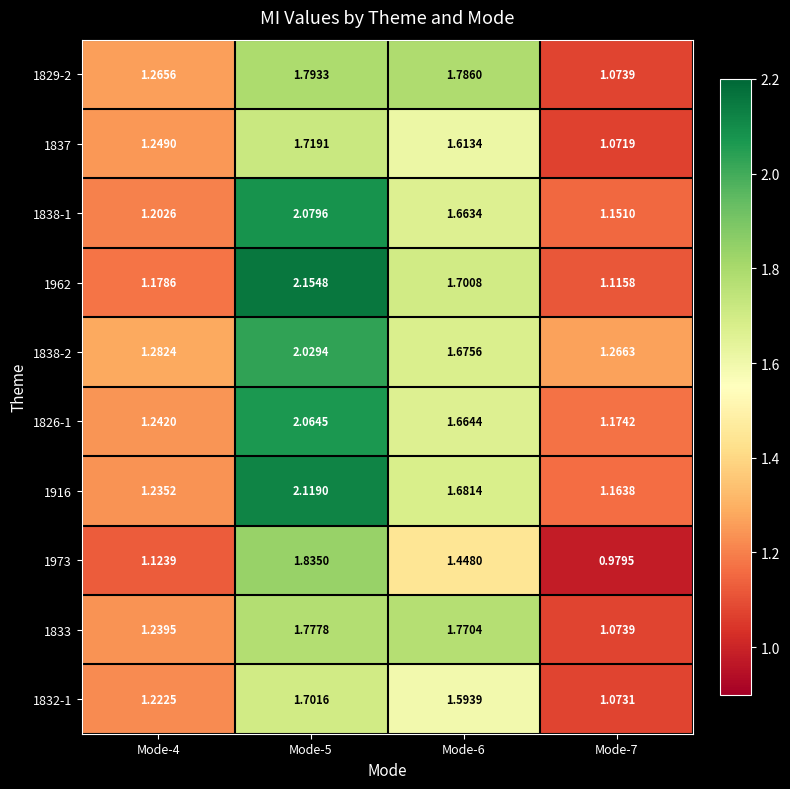

At Mode-7, list the series in order from smallest to largest.

1973, 1837, 1832-1, 1829-2, 1833, 1962, 1838-1, 1916, 1826-1, 1838-2